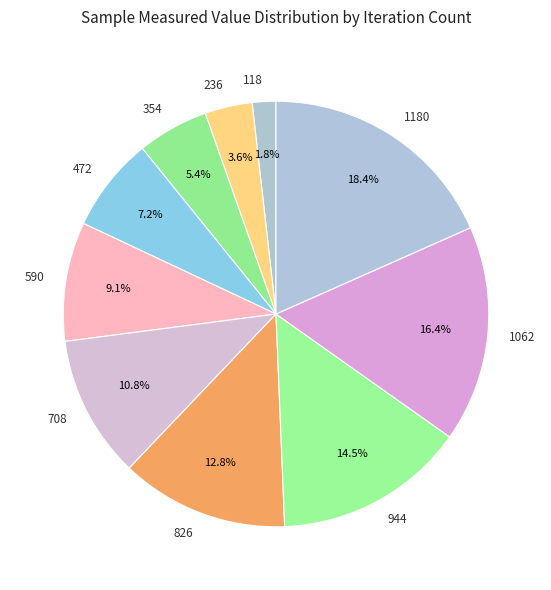

To the nearest percent, what is the average slice percentage?

10%